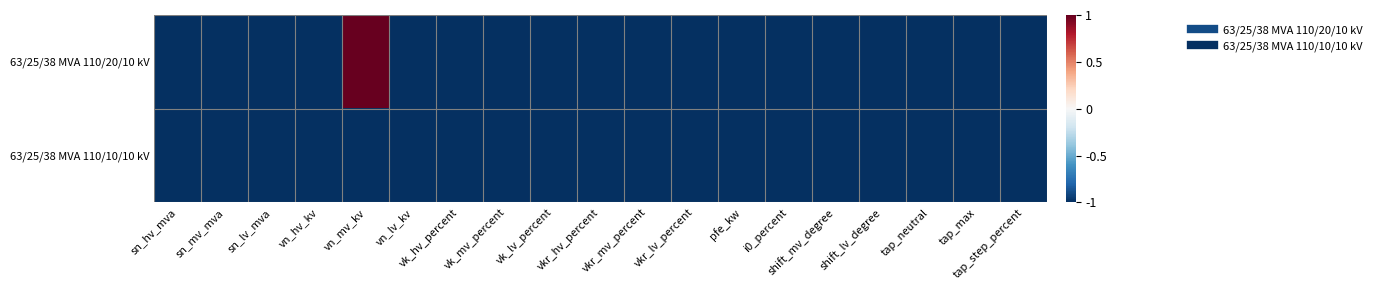

Reading left to right, transcribe all the data shown in this chart.

63/25/38 MVA 110/20/10 kV: sn_hv_mva=-1	sn_mv_mva=-1	sn_lv_mva=-1	vn_hv_kv=-1	vn_mv_kv=1	vn_lv_kv=-1	vk_hv_percent=-1	vk_mv_percent=-1	vk_lv_percent=-1	vkr_hv_percent=-1	vkr_mv_percent=-1	vkr_lv_percent=-1	pfe_kw=-1	i0_percent=-1	shift_mv_degree=-1	shift_lv_degree=-1	tap_neutral=-1	tap_max=-1	tap_step_percent=-1
63/25/38 MVA 110/10/10 kV: sn_hv_mva=-1	sn_mv_mva=-1	sn_lv_mva=-1	vn_hv_kv=-1	vn_mv_kv=-1	vn_lv_kv=-1	vk_hv_percent=-1	vk_mv_percent=-1	vk_lv_percent=-1	vkr_hv_percent=-1	vkr_mv_percent=-1	vkr_lv_percent=-1	pfe_kw=-1	i0_percent=-1	shift_mv_degree=-1	shift_lv_degree=-1	tap_neutral=-1	tap_max=-1	tap_step_percent=-1